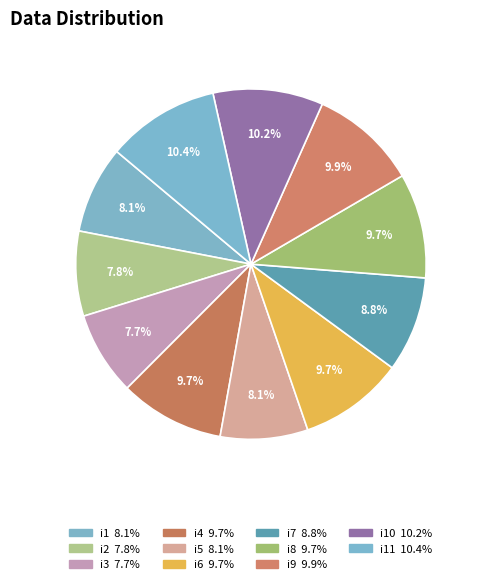

How many slices are in this pie chart?

11